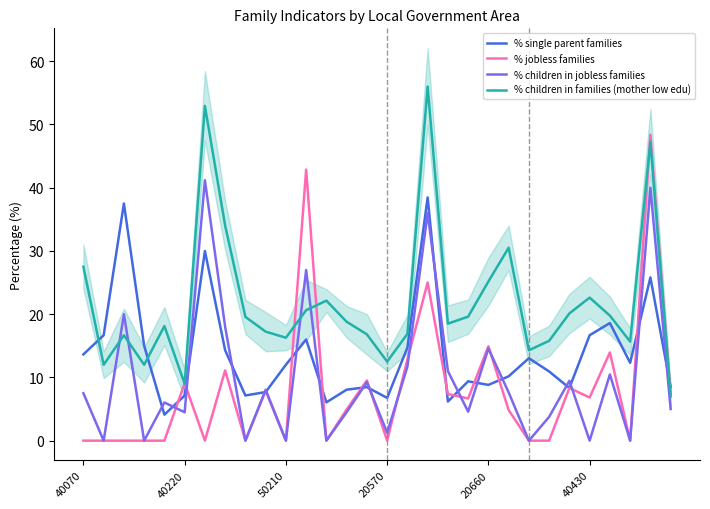

What position from the left is 21?

22